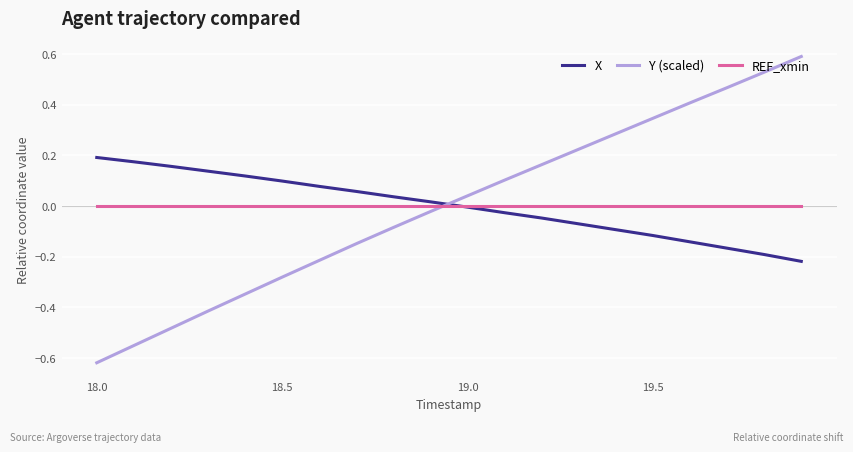

Which series has the widest spread of values?

Y (scaled)